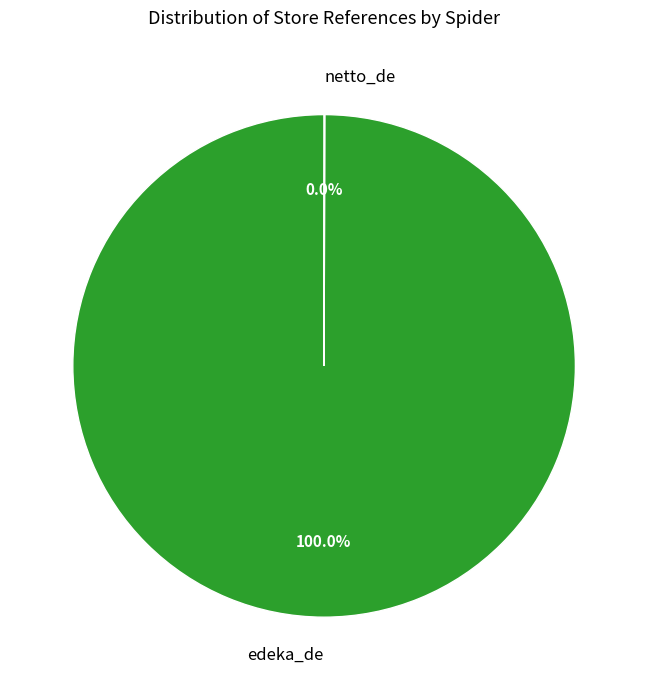

Is edeka_de the majority of the pie?

Yes